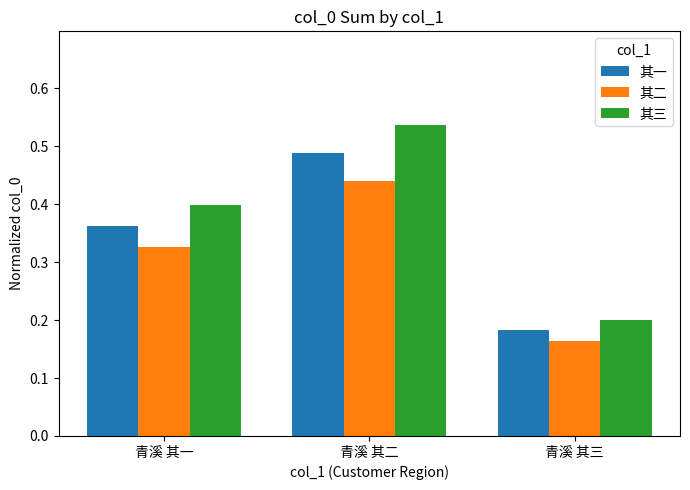

Which series has the largest range (max minus min)?

其三